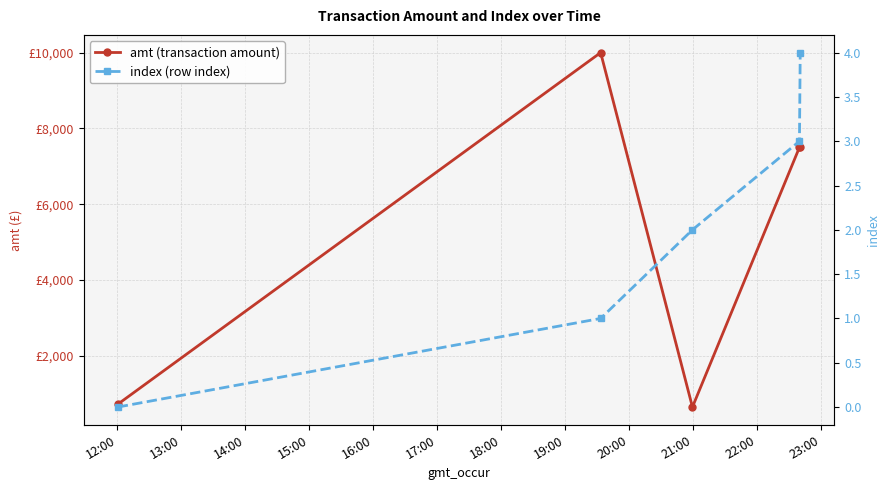

What is the spread (max minus min) of values at 12:00?

724